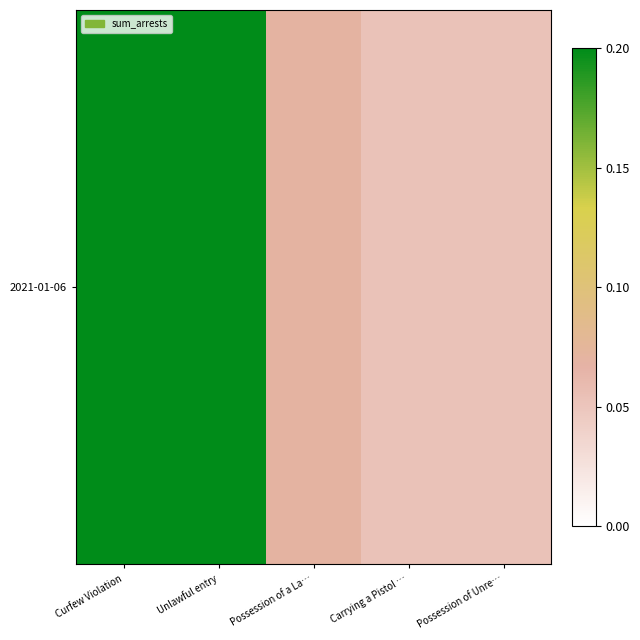

What value does the data have at Possession of Unre…?

0.1